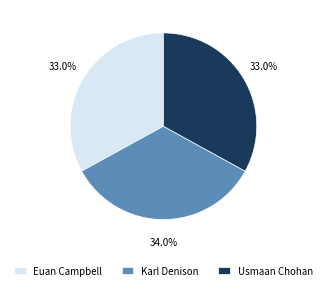

Approximately how many times larger is the value at Karl Denison compared to Usmaan Chohan?

1.0